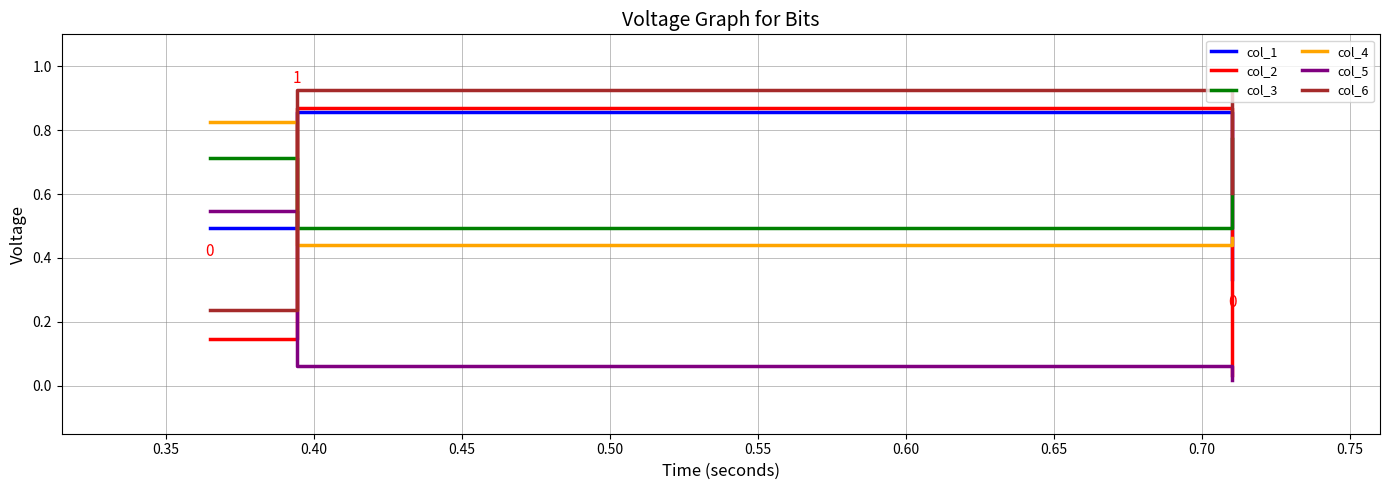

Which series has the widest spread of values?

col_2